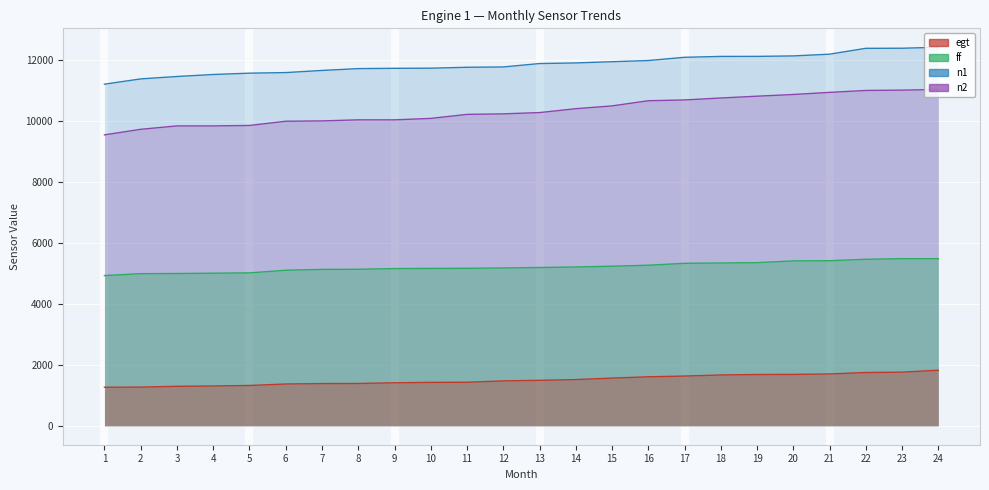

How many values in the n1 series exceed 11873?

11